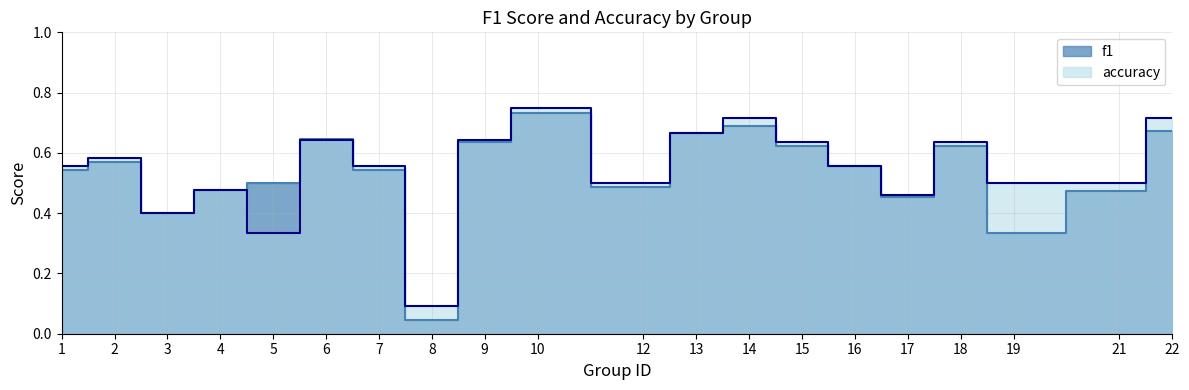

How many interior local valleys does the accuracy series have?

5